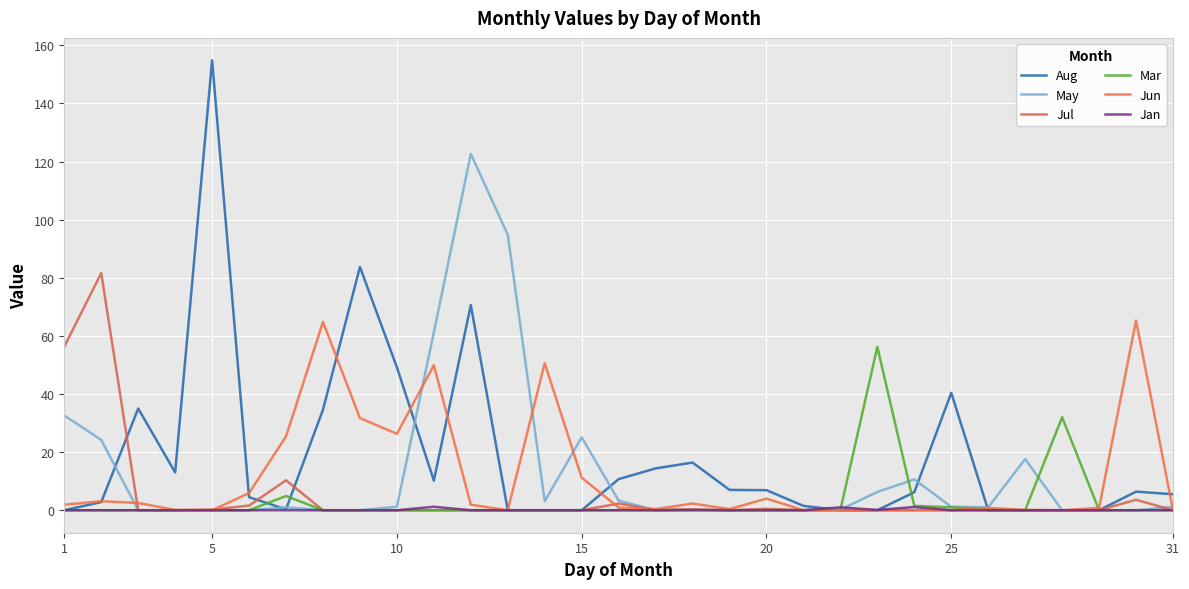

Which label corresponds to the smallest value in the chart?

1